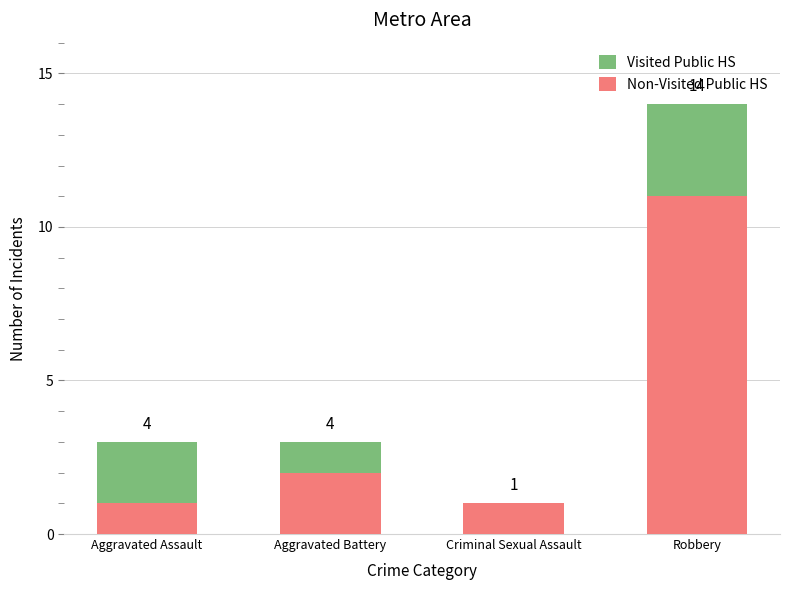

At which label does Non-Visited Public HS reach its minimum?

Aggravated Assault